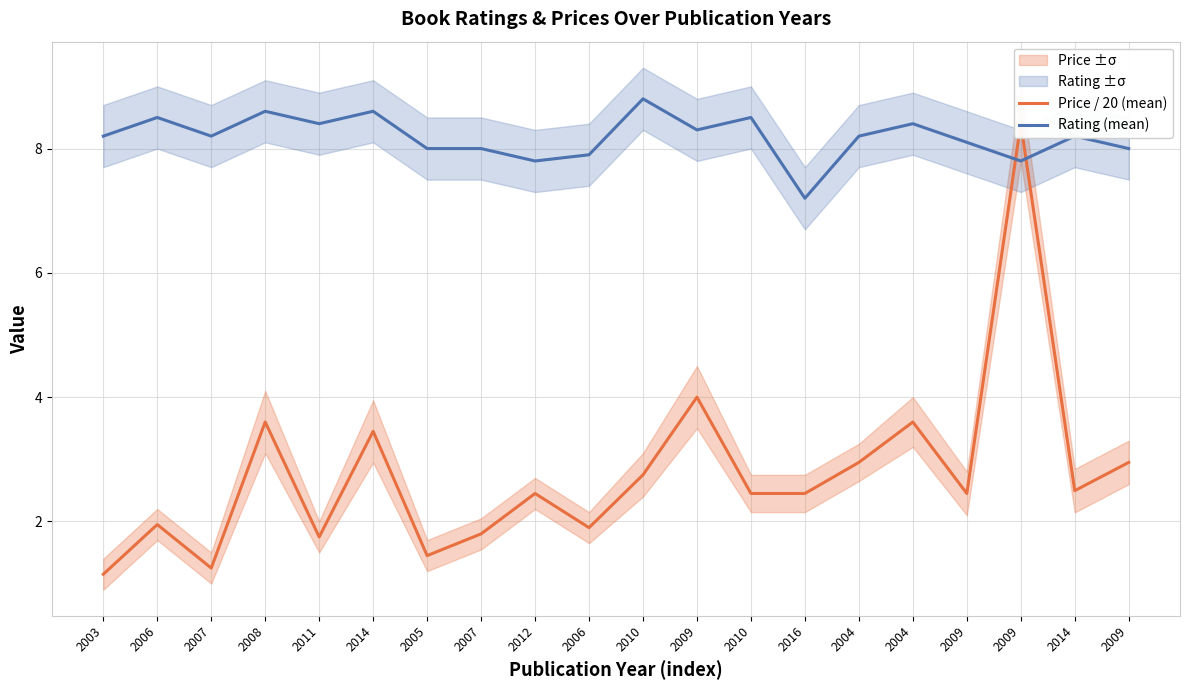

The value of Rating (mean) at 2009 is 8.3. True or false?

True